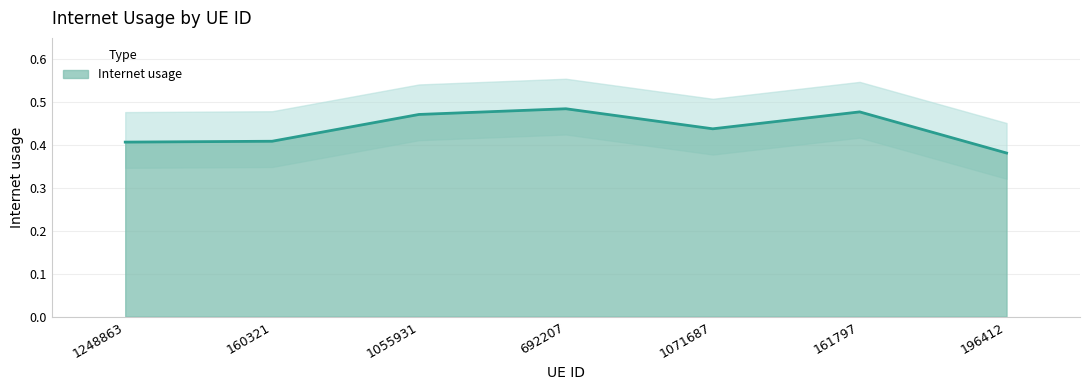

What is the sum of the values at 161797 and 160321?

0.9